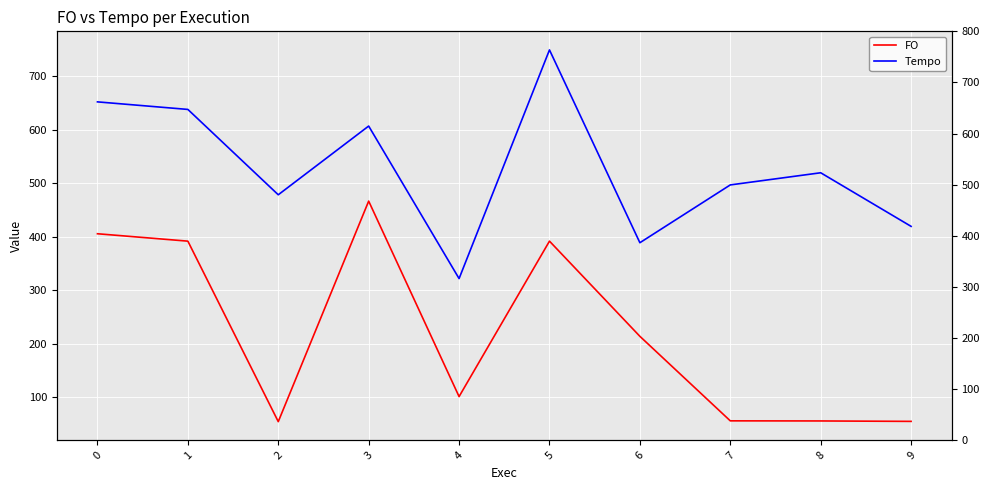

True or false: FO and Tempo cross at least once.

False